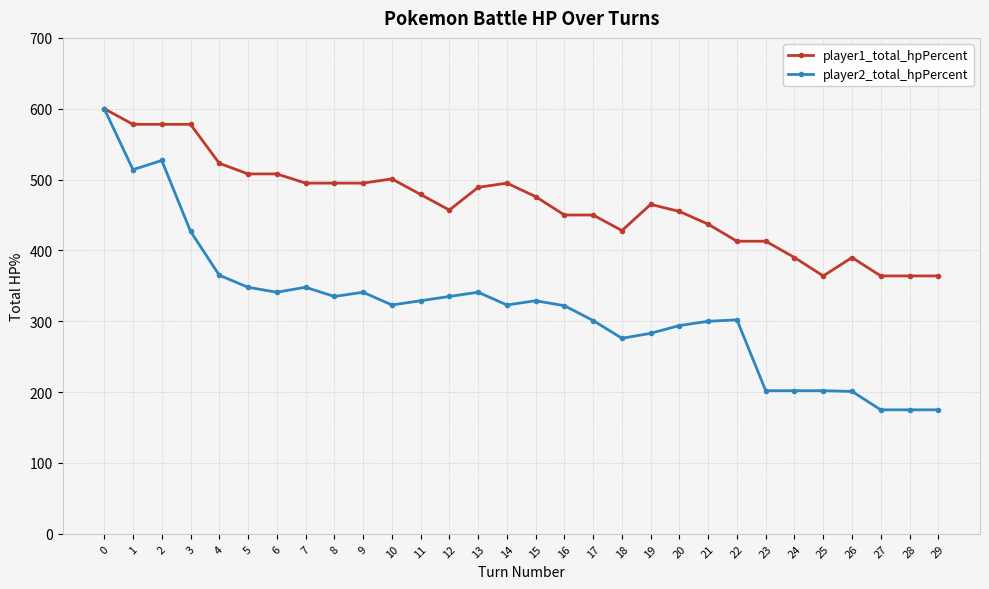

At how many categories does at least one series exceed 346?

30